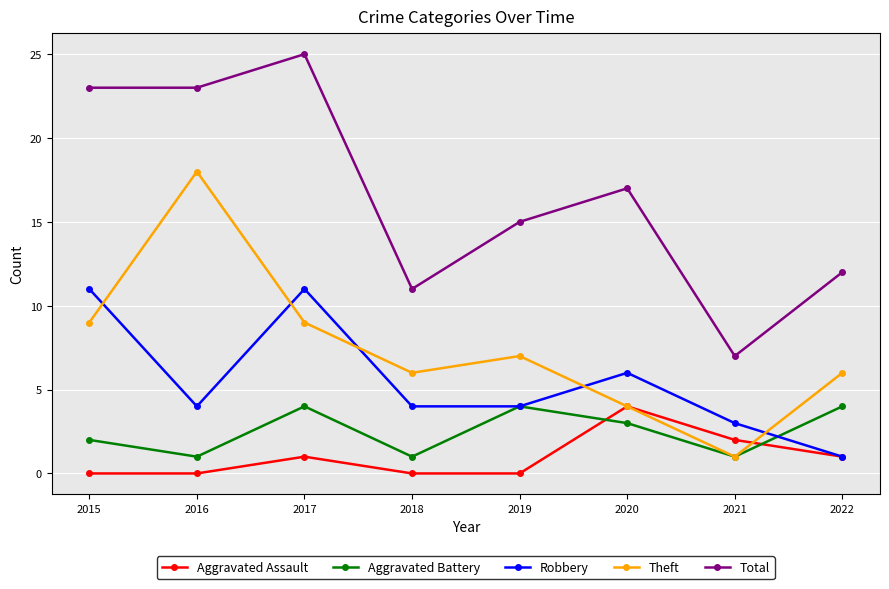

Where is Aggravated Battery nearest to the value 2?

2015